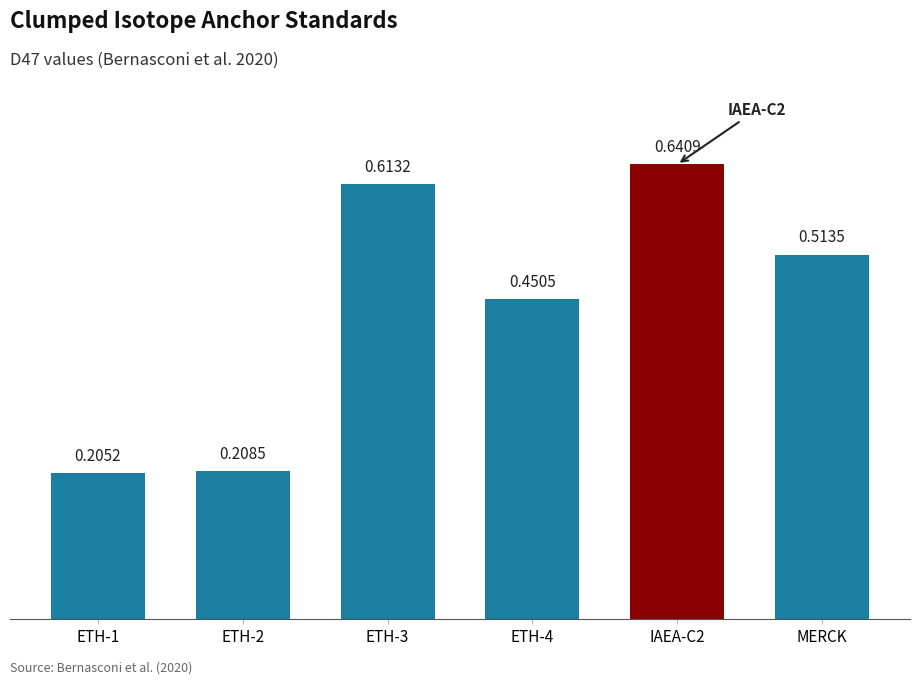

How many bars are there in total?

6